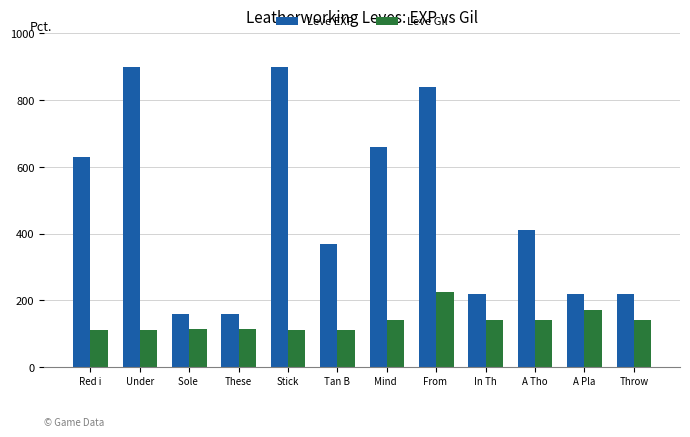

What is the sum of all Leve EXP values?

5690